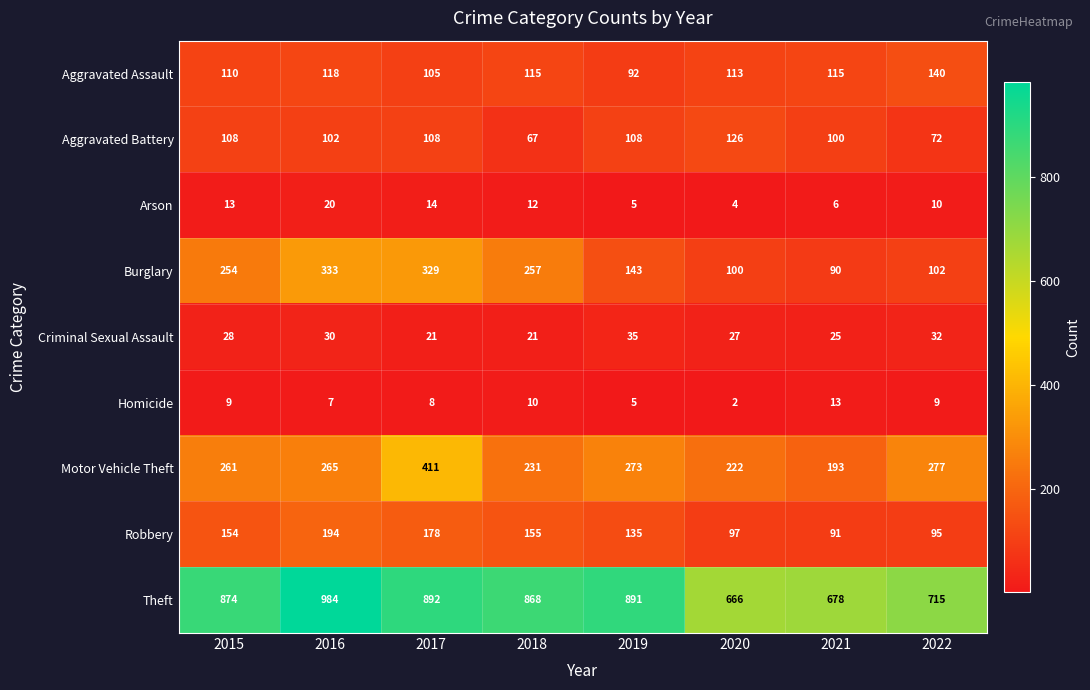

Between 2020 and 2021, which series saw the biggest shift?

Motor Vehicle Theft